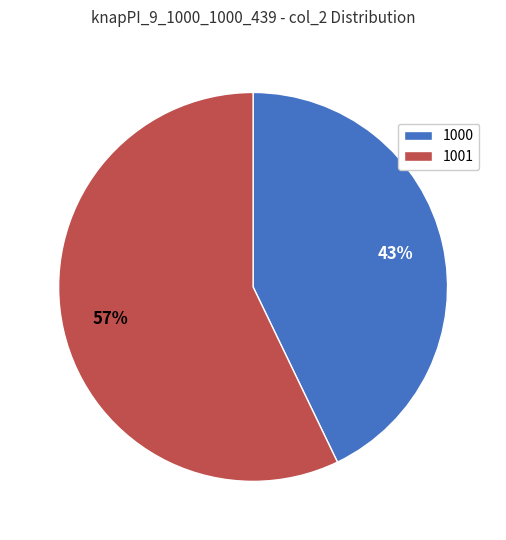

To the nearest percent, what is the difference between the 1001 and 1000 slice percentages?

14%